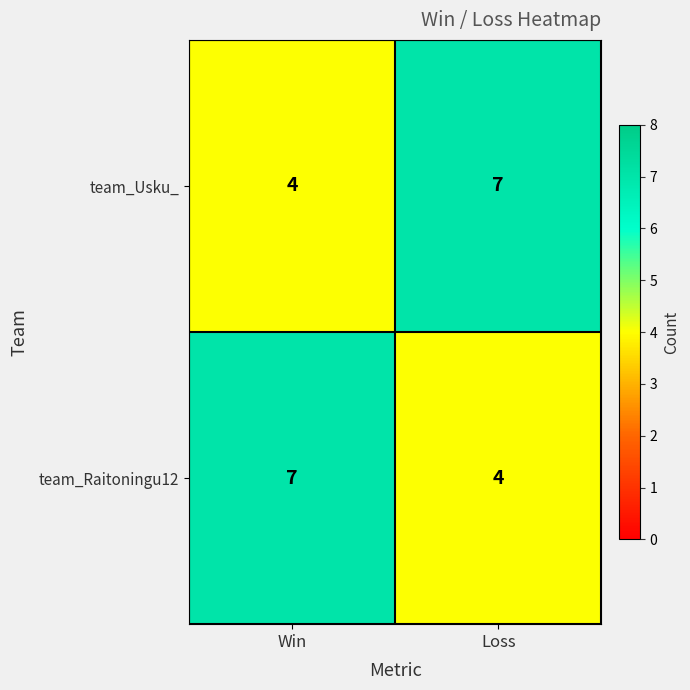

The value of team_Raitoningu12 at Win is 7. True or false?

True